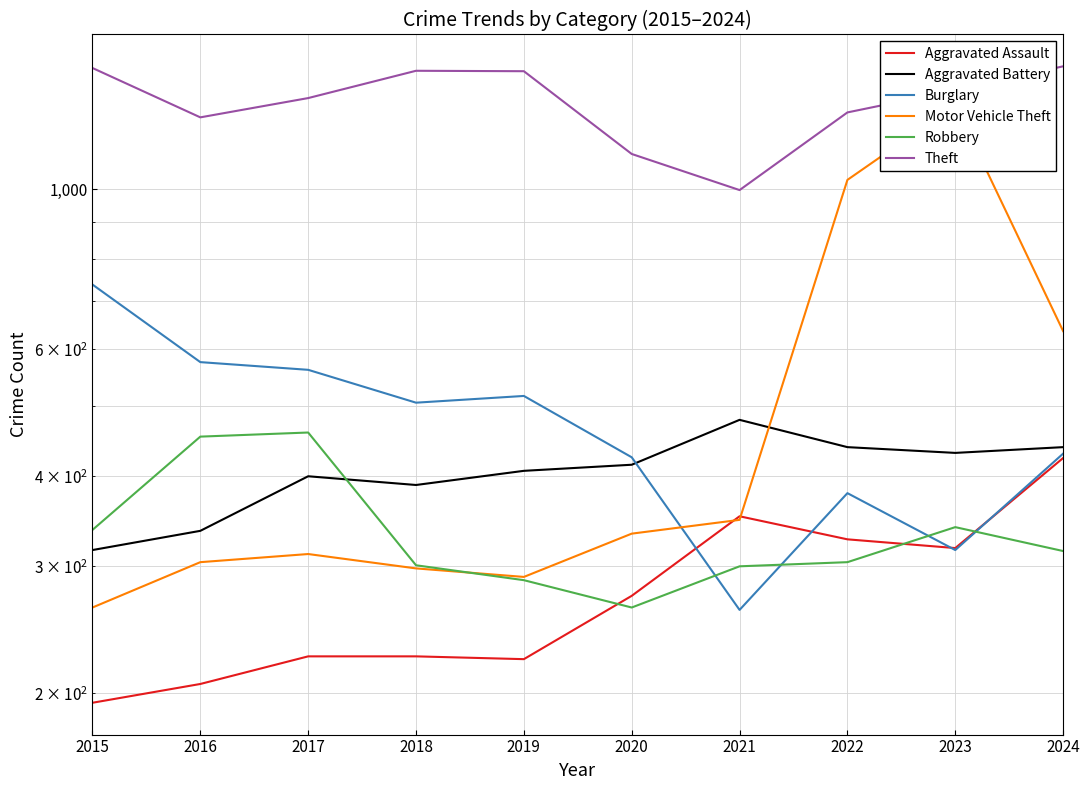

At which label does Theft first exceed 1373?

2015